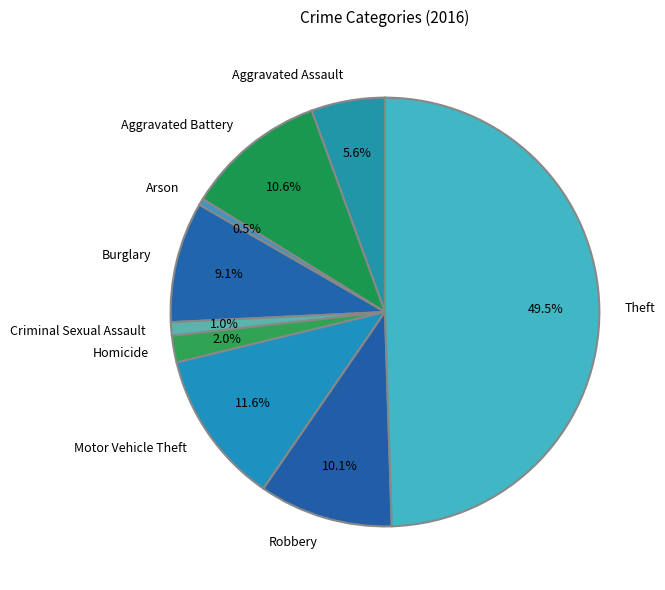

To the nearest percent, what portion does Robbery represent?

10%